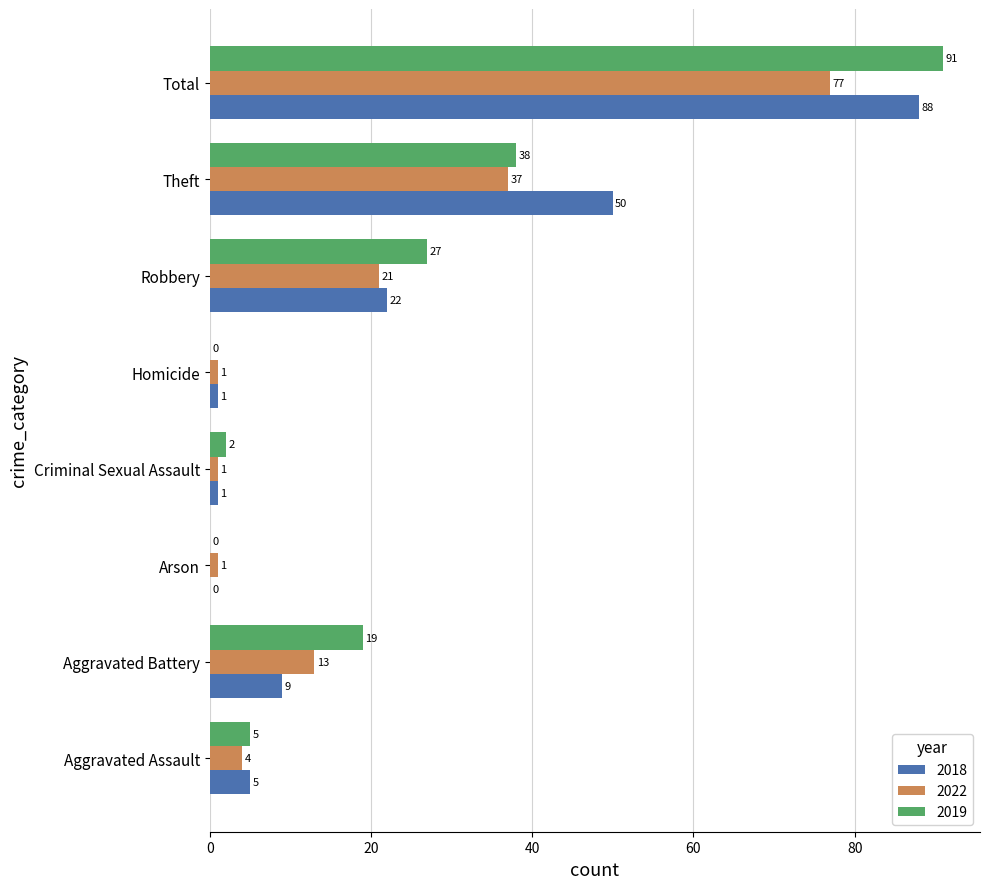

Which category has the highest value in the 2022 series?

Total